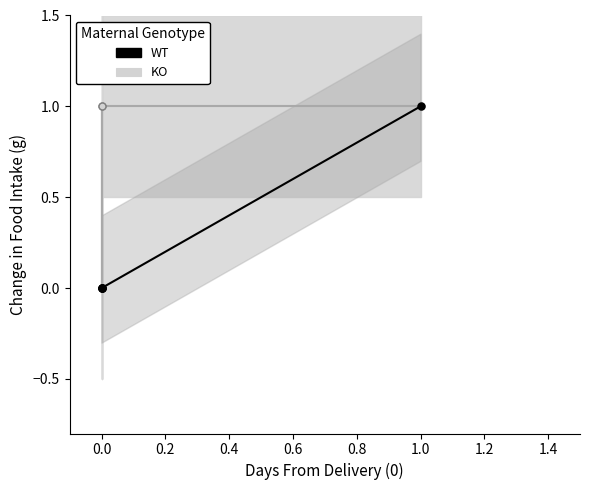

How many lines are shown in the chart?

2